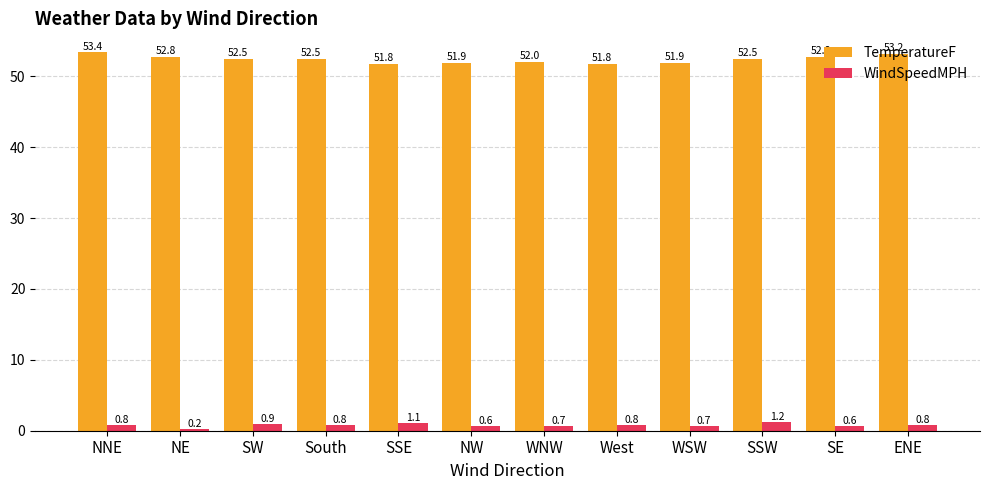

Which label corresponds to the smallest value in the chart?

NE